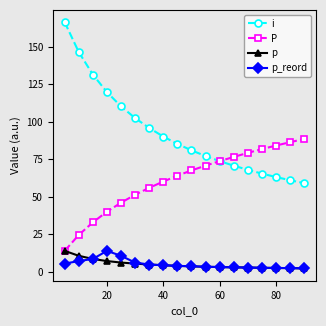

True or false: i and p intersect in this chart.

False